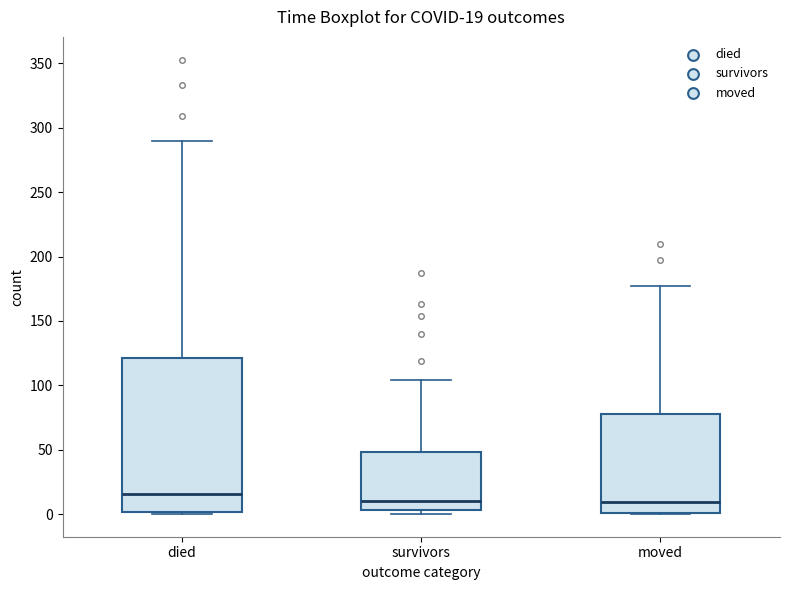

Which box is the tallest, from its lower edge to its upper edge?

died